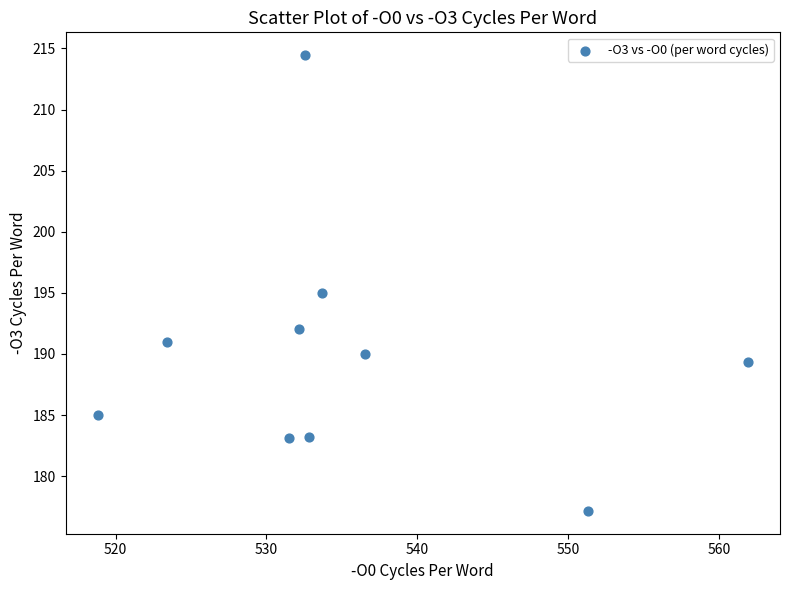

What is the range of X values (max minus min)?

43.1